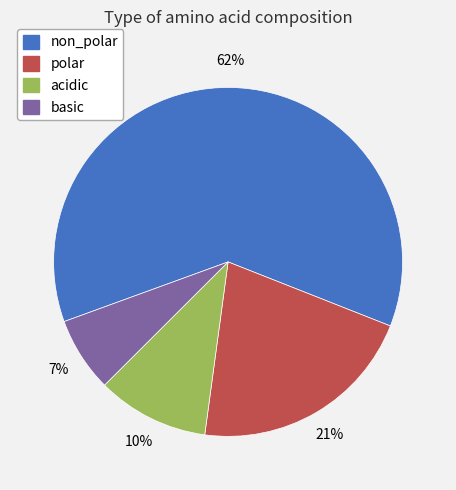

To the nearest percent, what portion does polar represent?

21%